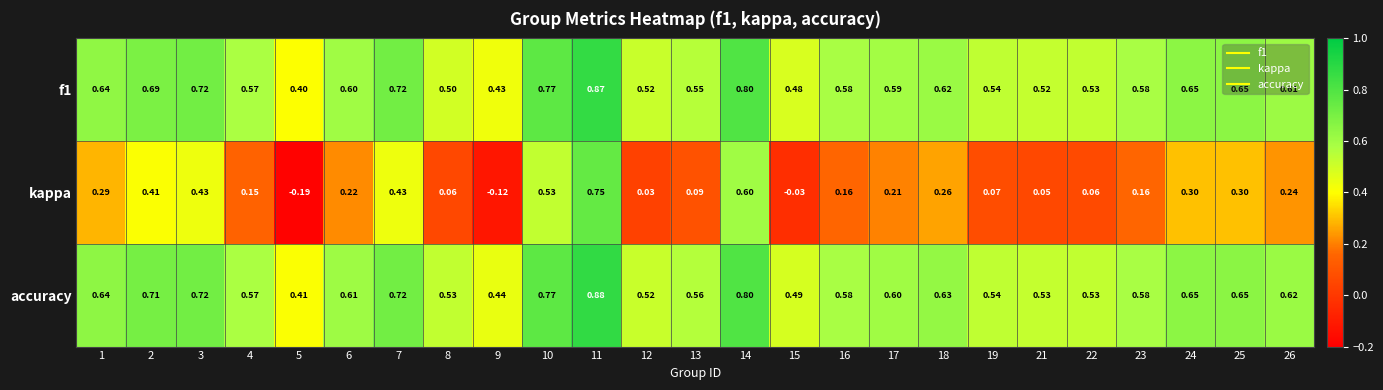

At how many categories does at least one series exceed 0?

25